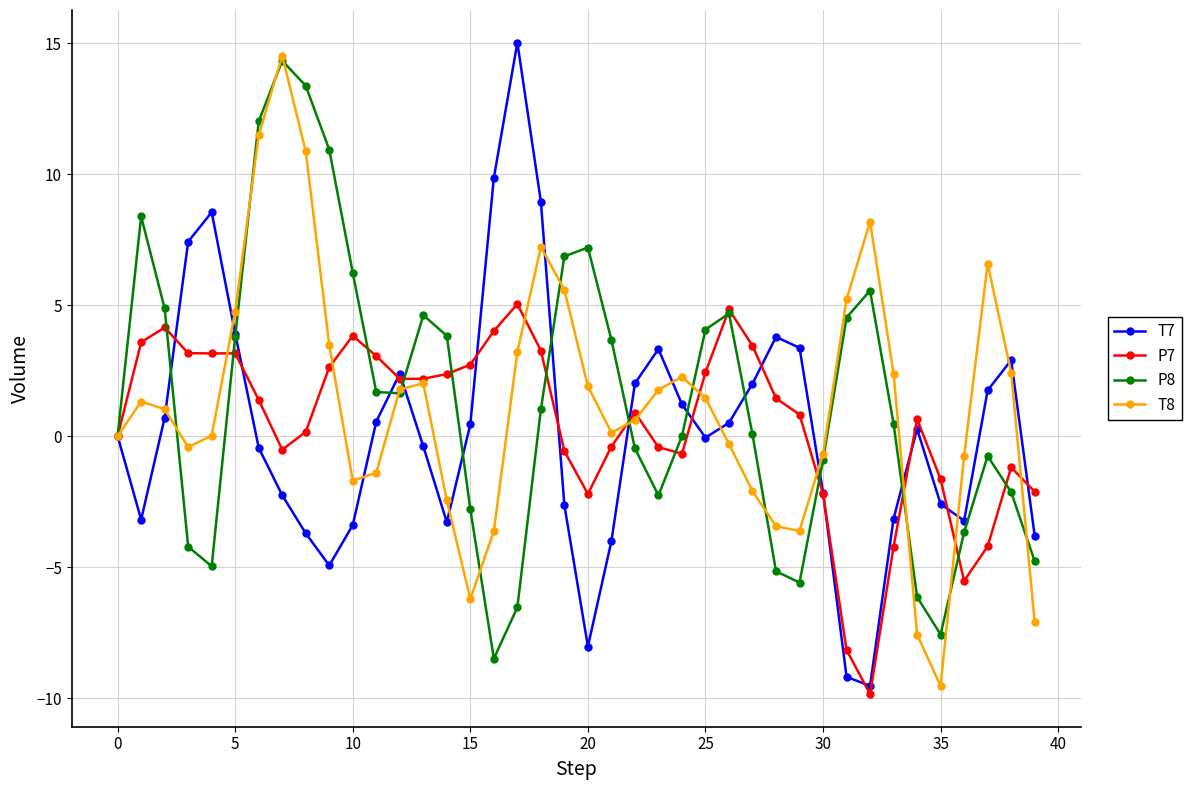

What is the value of the T8 point at the 33rd from the left?

8.2